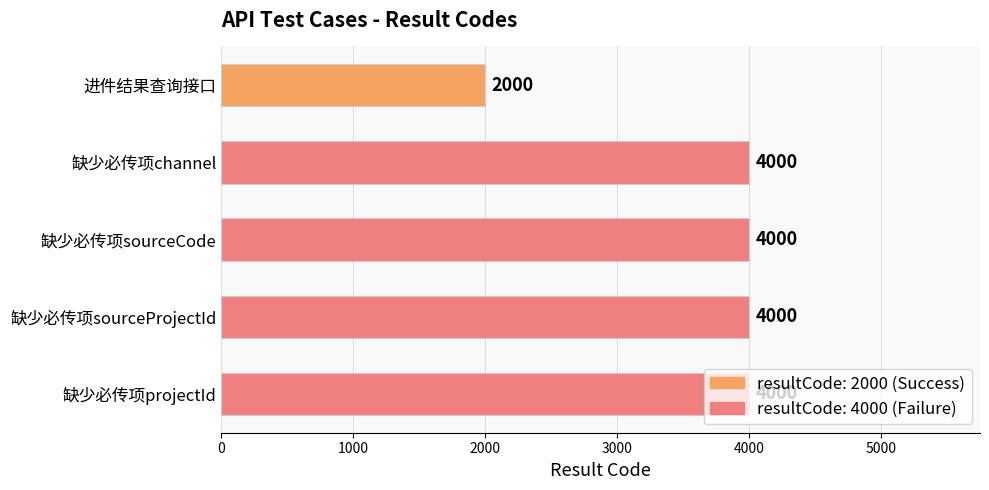

What is the sum of all values?

18000